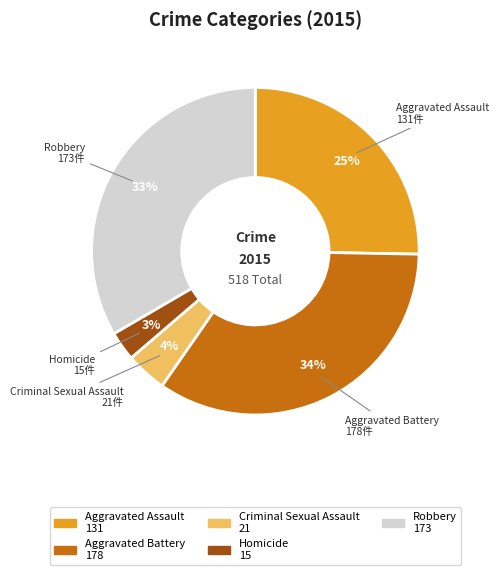

To the nearest percent, what is the difference between the largest and smallest slice percentages?

31%